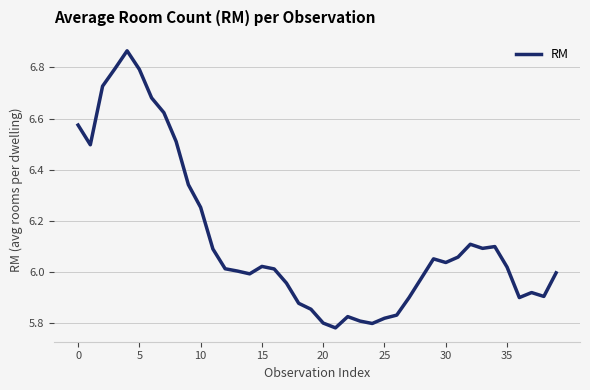

What is the difference between the maximum and minimum values?

1.1